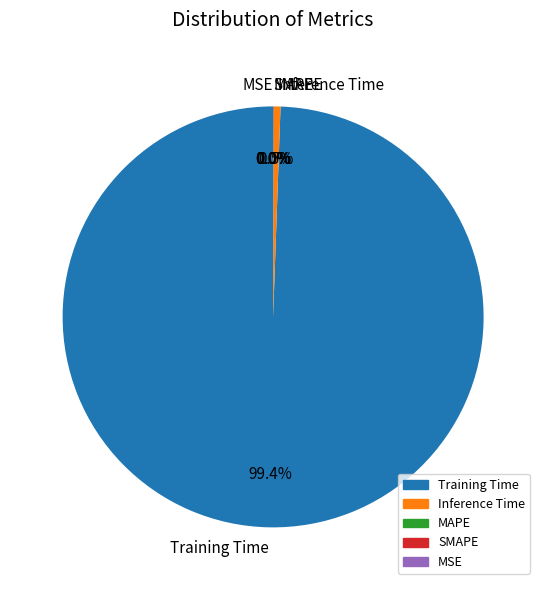

The MAPE slice represents 1% of the pie. True or false?

False